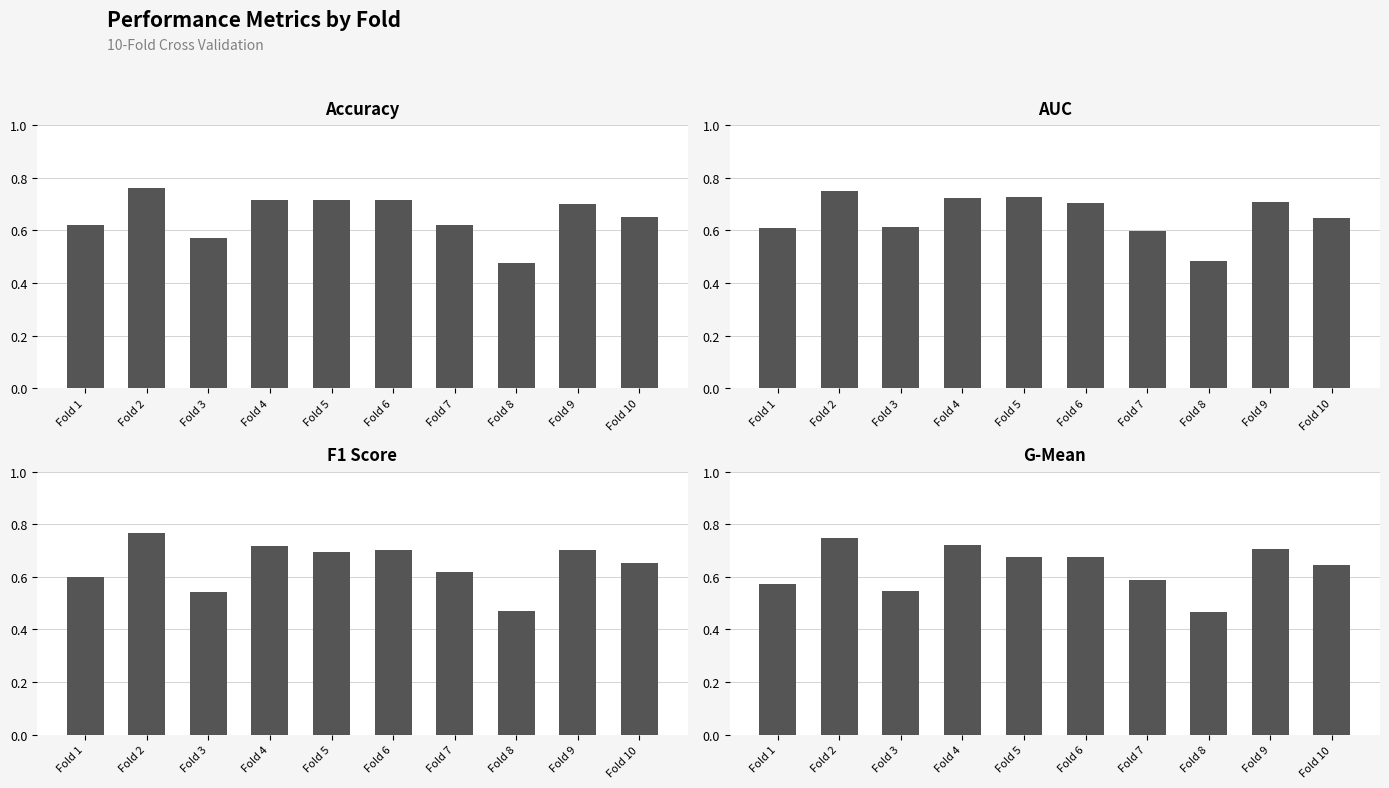

How many series are shown in this chart?

4